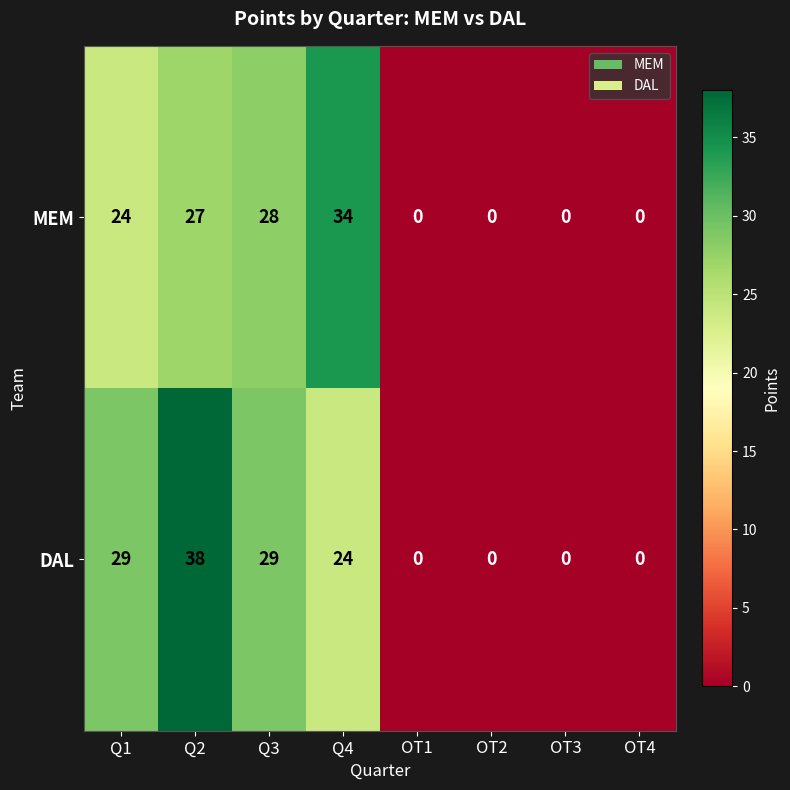

At which label does MEM reach its peak?

Q4